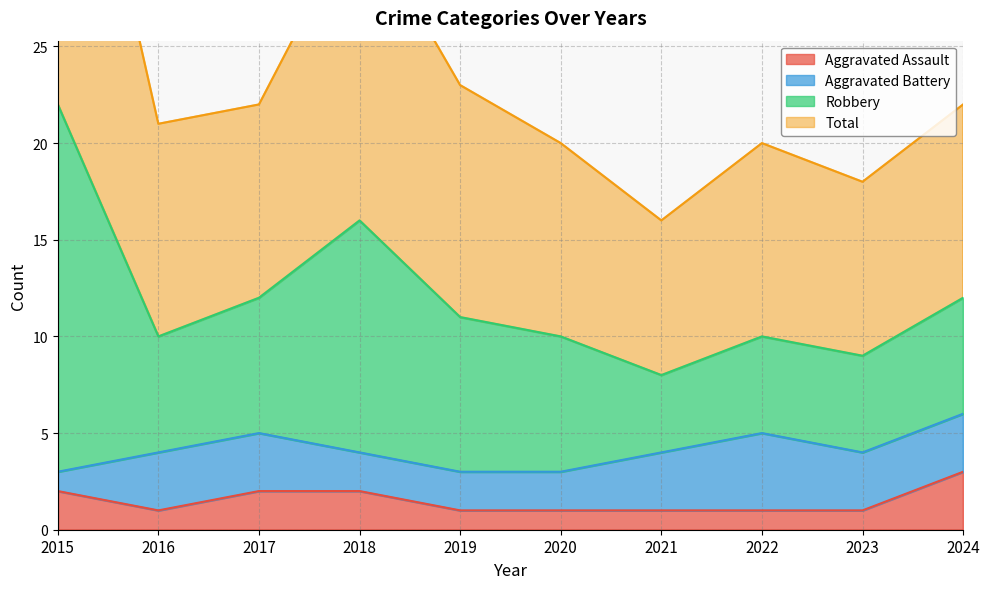

At which label does Aggravated Assault reach its minimum?

2016